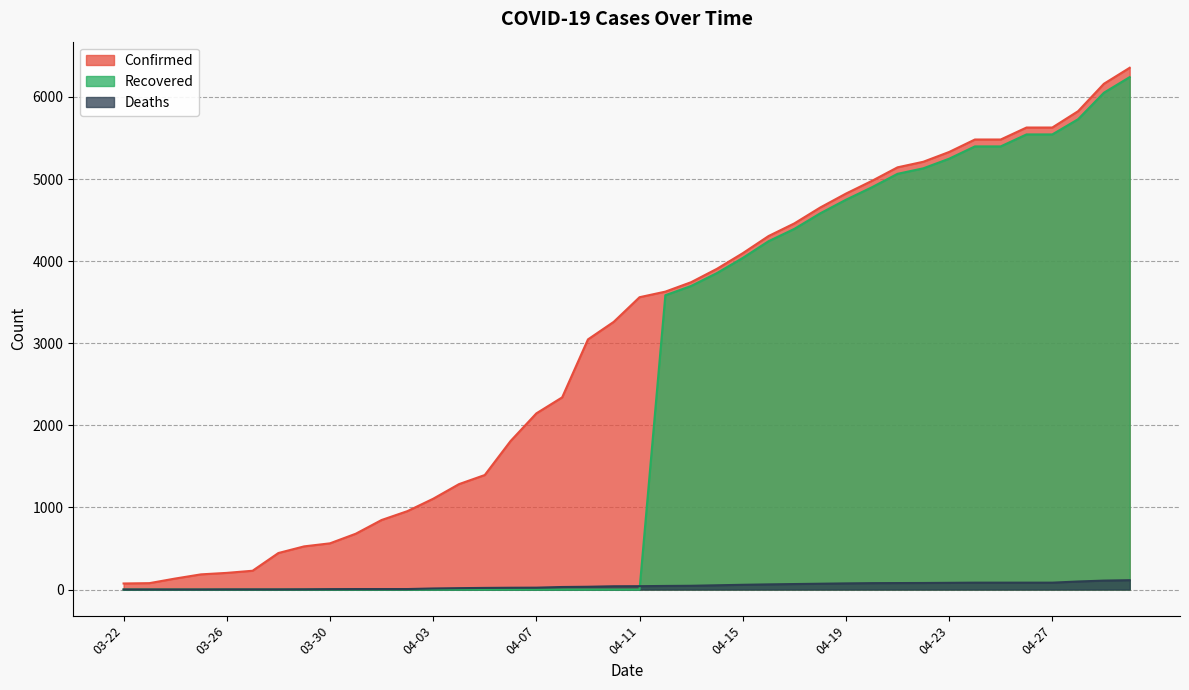

How many data points does each series have?

40